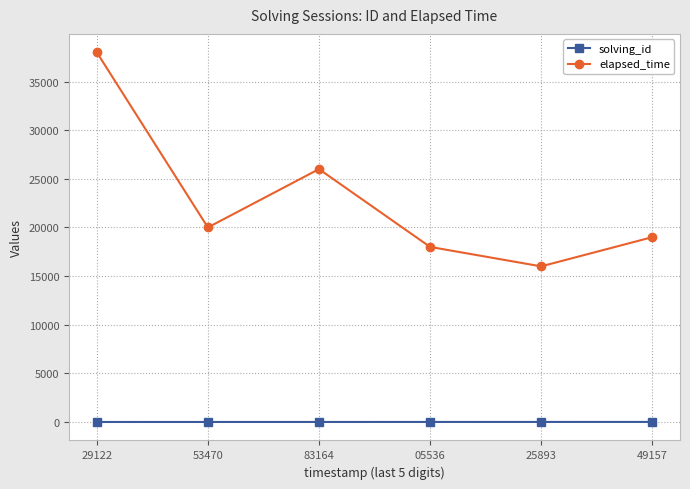

What is the difference between the elapsed_time values at 83164 and 49157?

7000